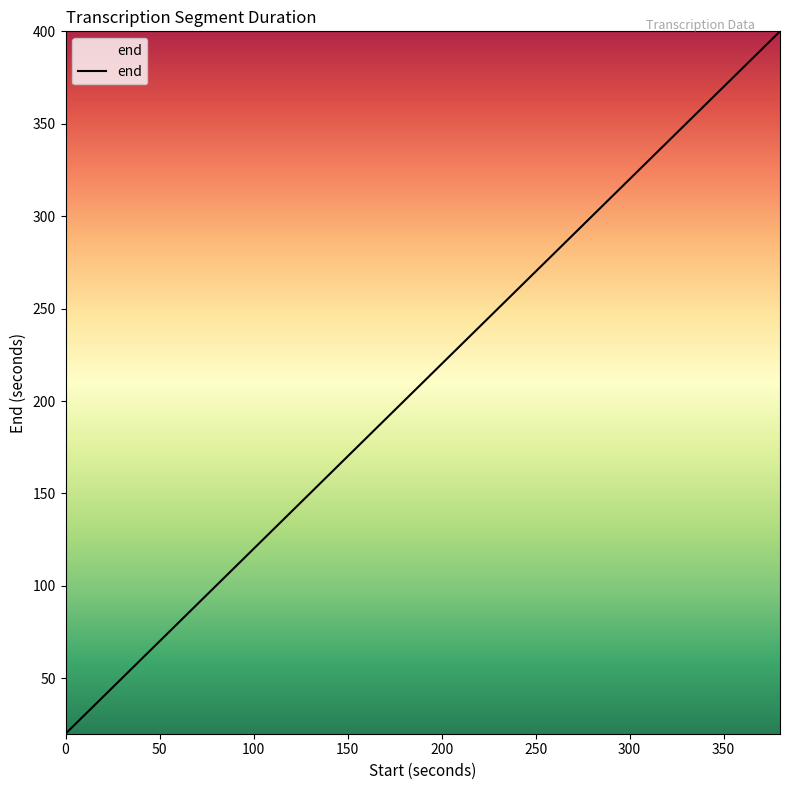

What is the smallest value displayed?

20